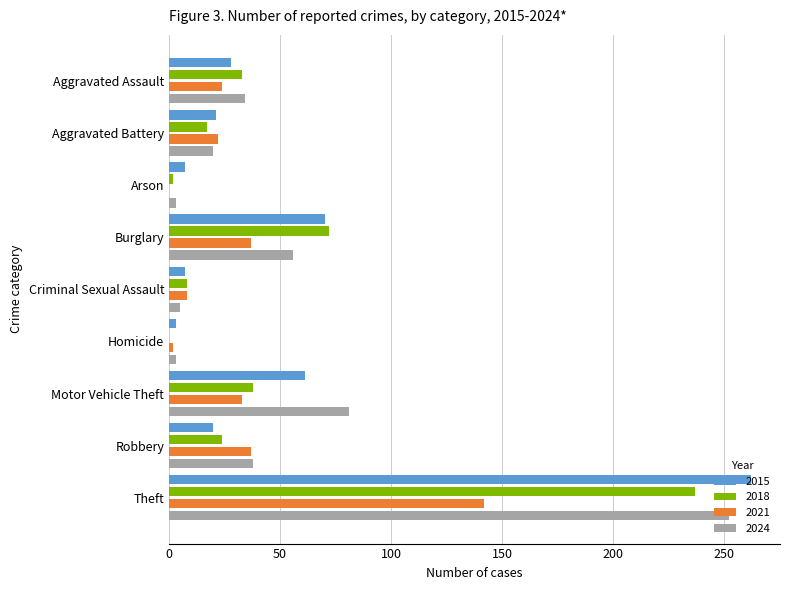

What is the sum of all 2024 values?

492